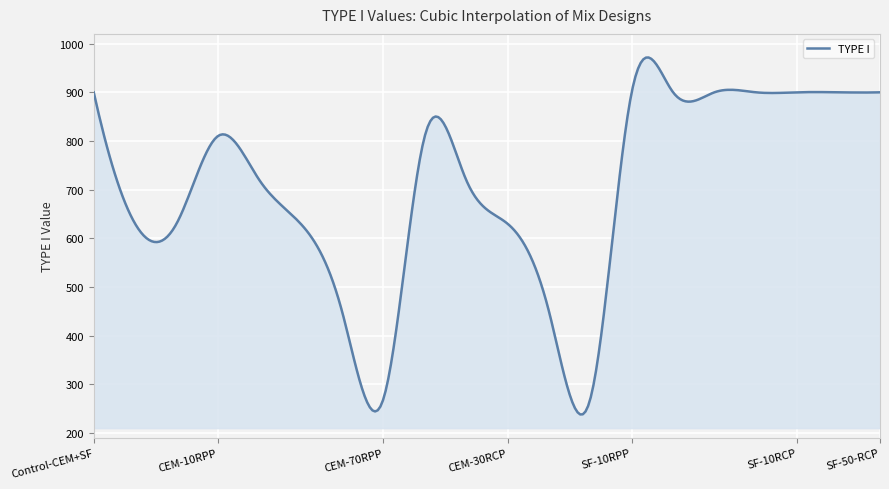

What is the minimum value shown in the chart?

238.1